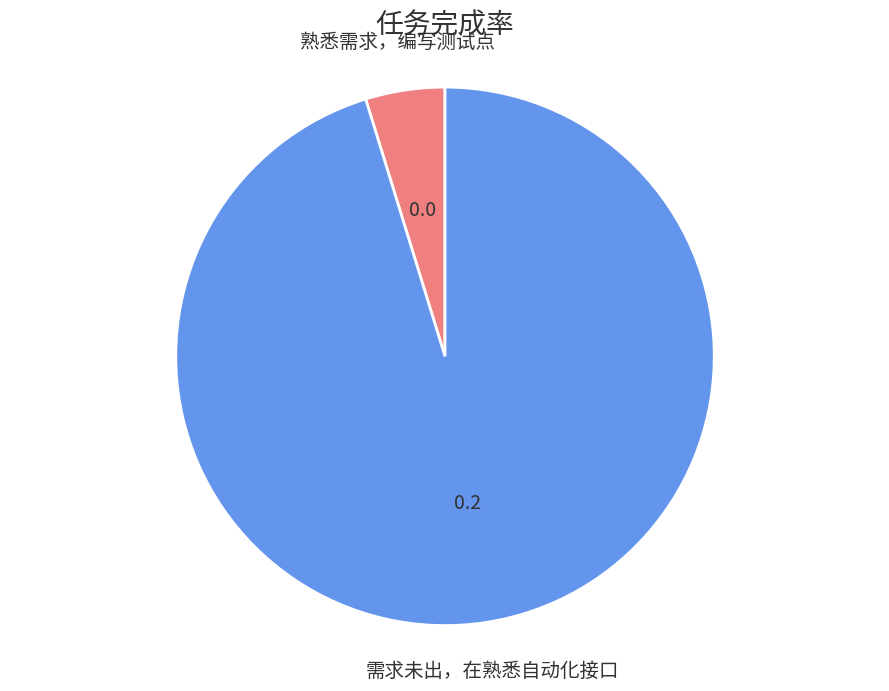

Combined, do 熟悉需求，编写测试点 and 需求未出，在熟悉自动化接口 account for over 50%?

Yes